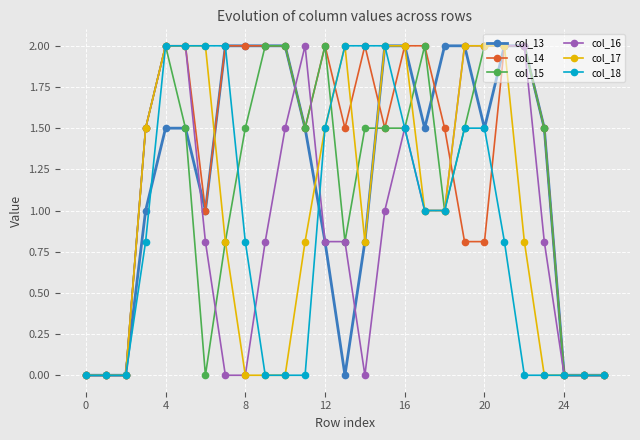

Which series has the largest total across all categories?

col_14